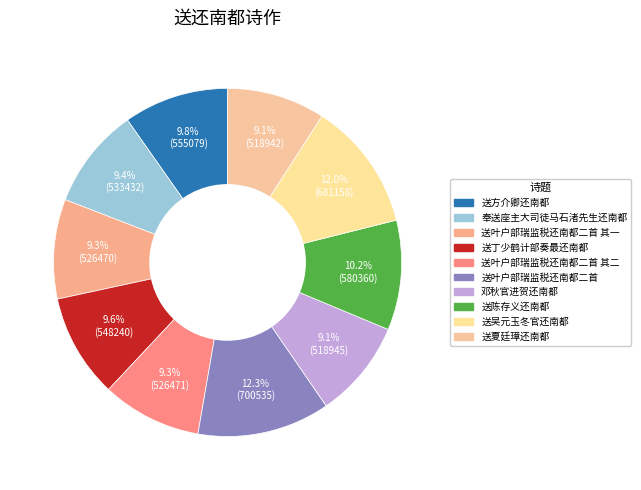

Is it true that 送叶户部瑞监税还南都二首 其一 is 9% of the pie?

True